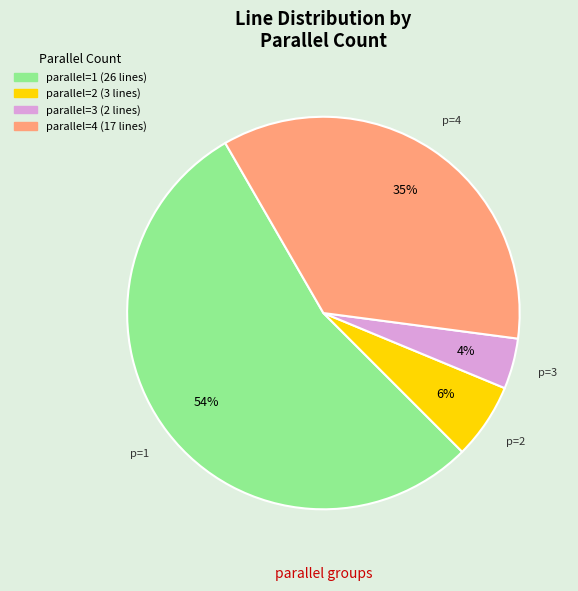

To the nearest percent, what is the average slice percentage?

25%